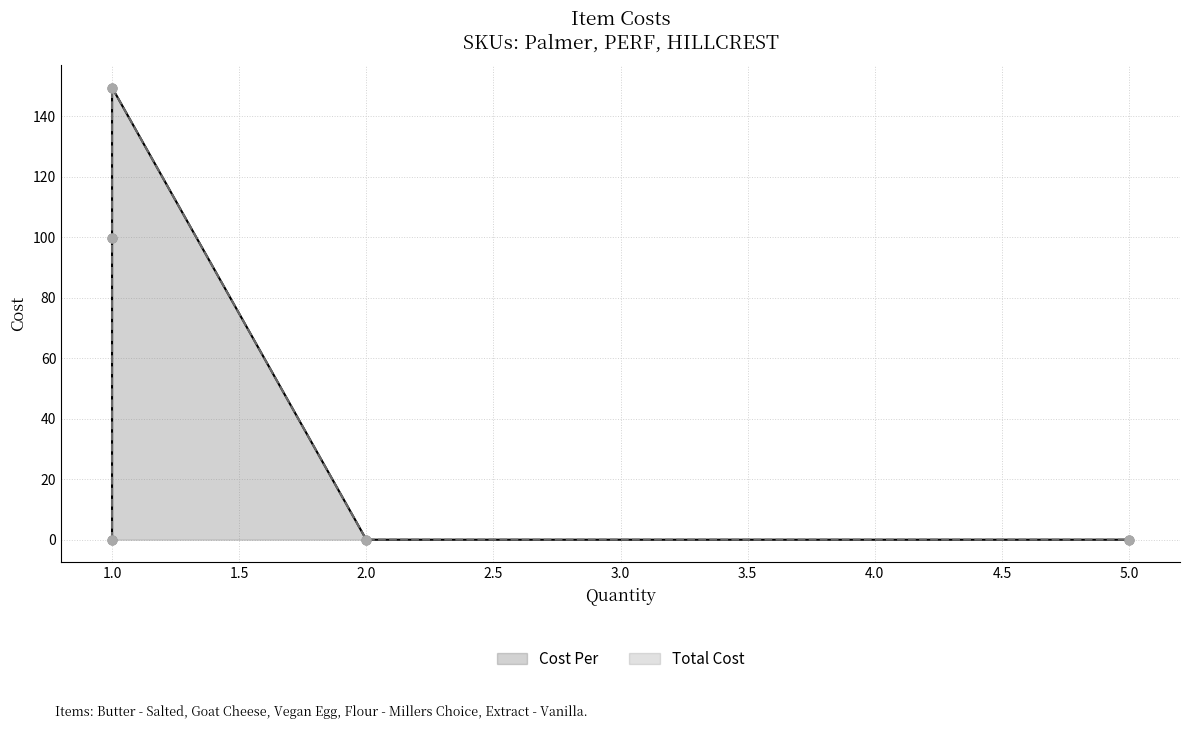

Which series has the largest total across all categories?

Cost Per